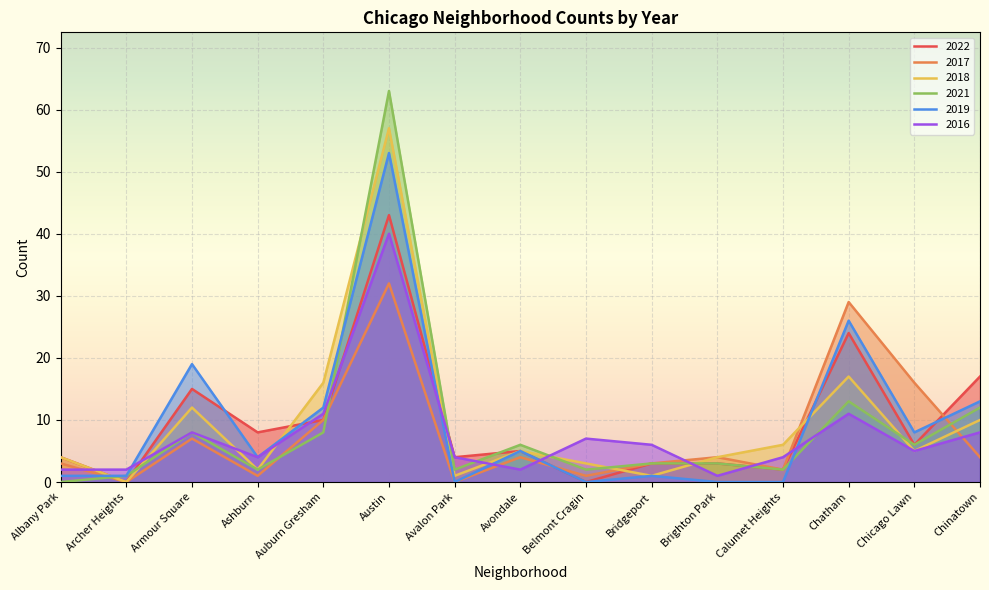

How many values in 2018 are above zero?

14